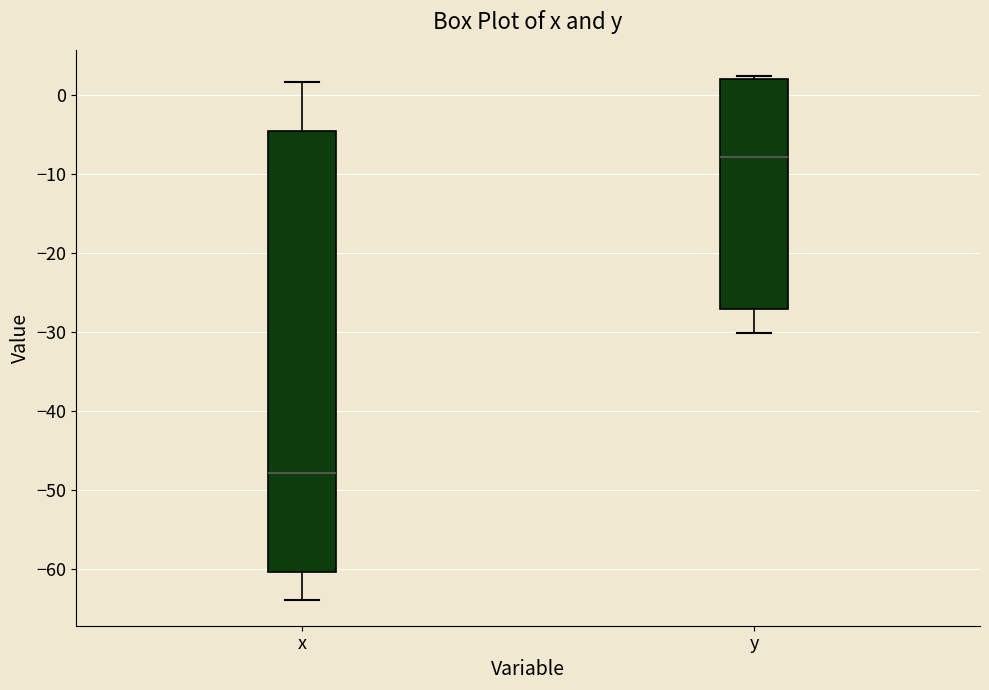

Which box has the lowest median line?

x